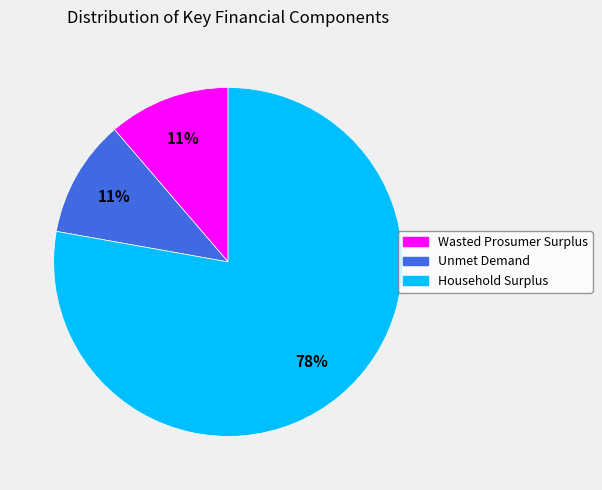

What is the majority slice?

Household Surplus